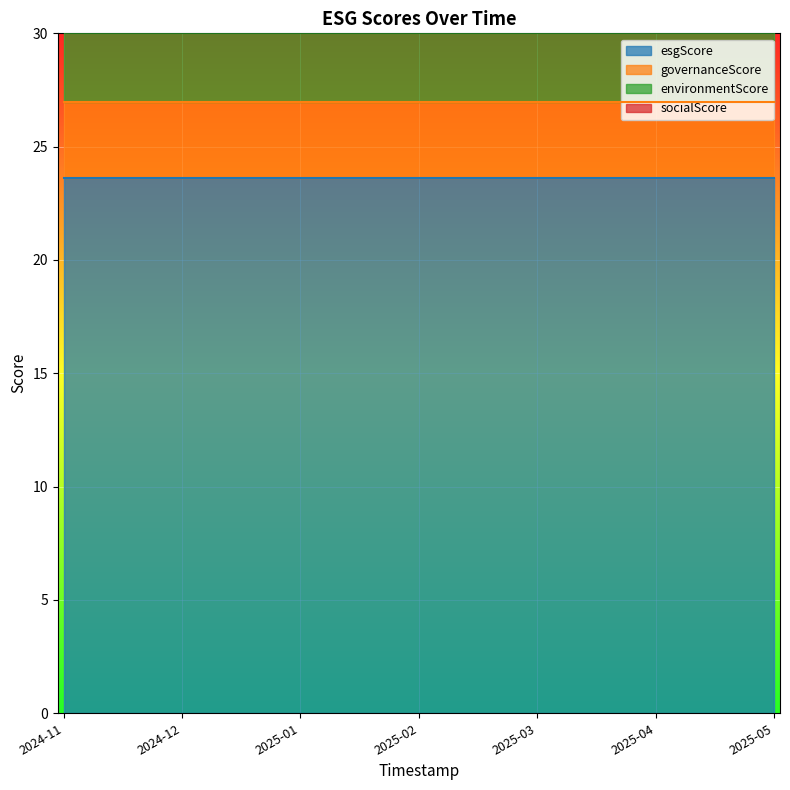

What are all the series names shown in the legend?

esgScore, governanceScore, environmentScore, socialScore